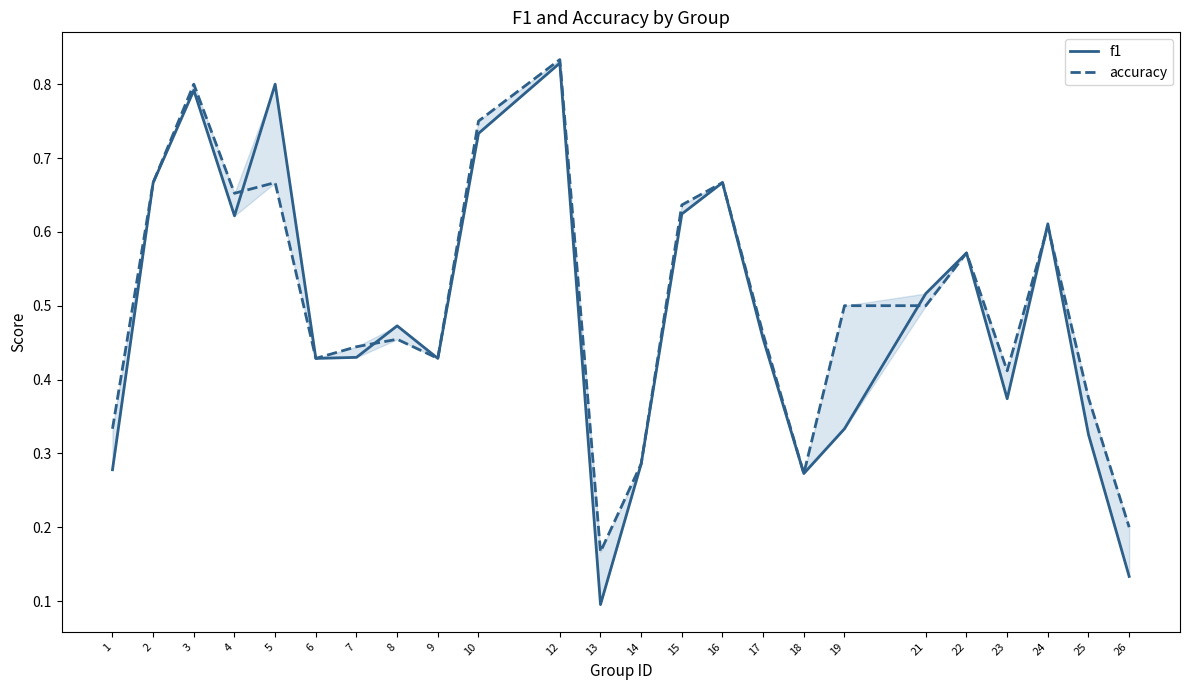

What is the sum of the accuracy values at 25 and 17?

0.8